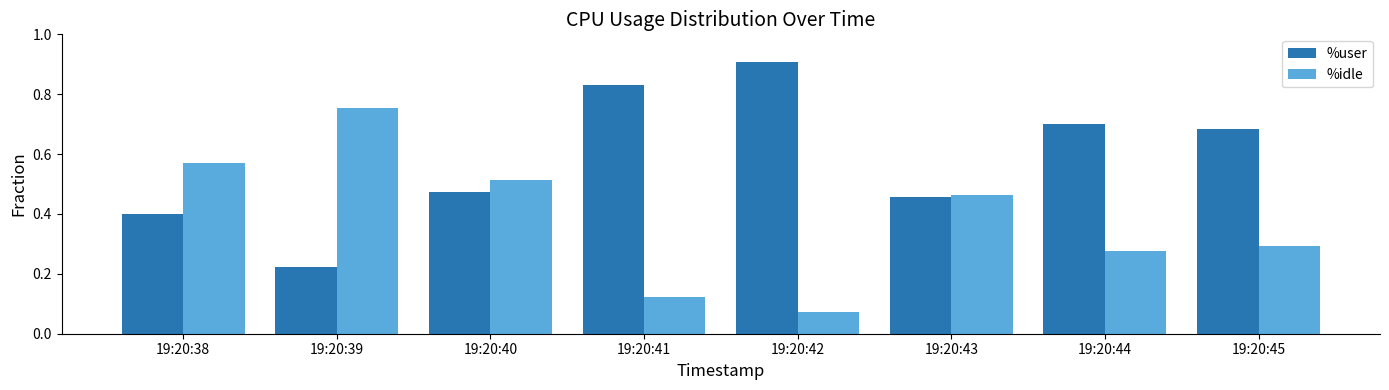

What is the total value across all series at 19:20:43?

0.9